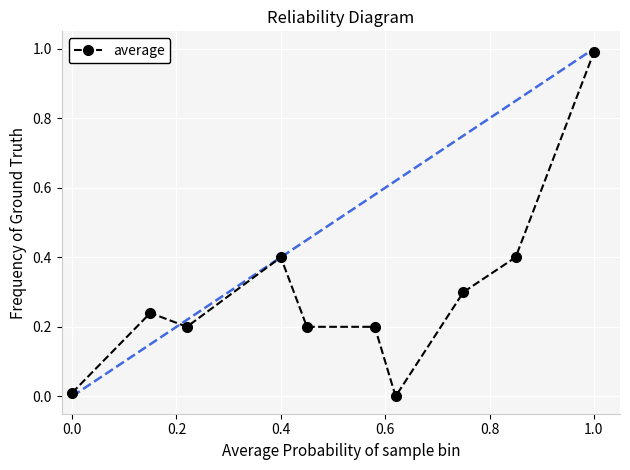

What is the average value?

0.3